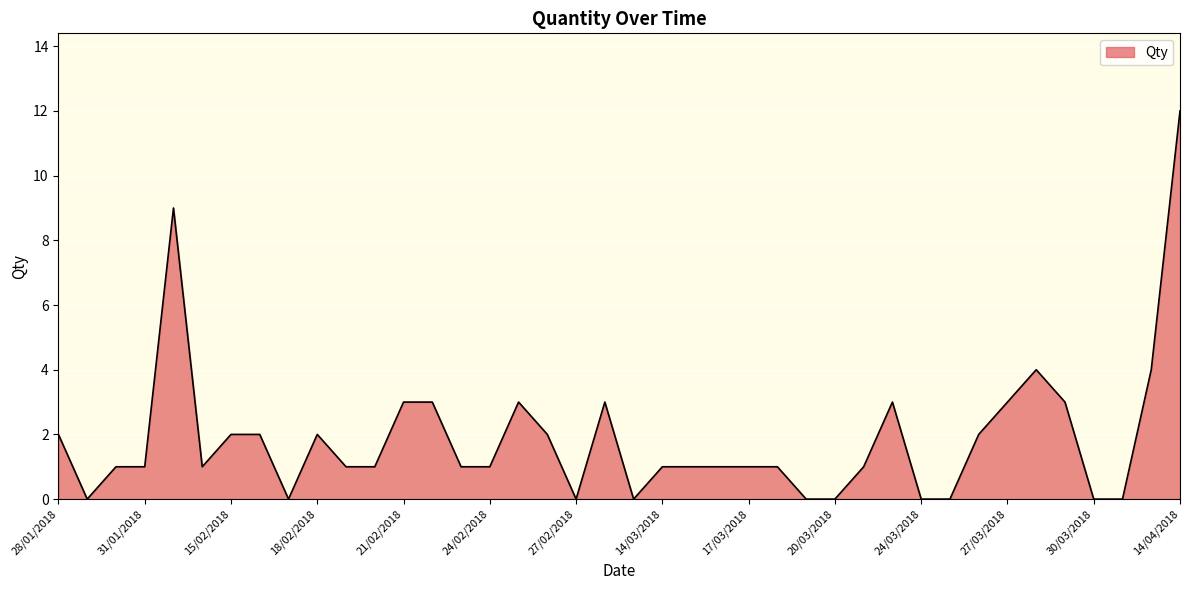

What is the difference between the maximum and minimum values?

12